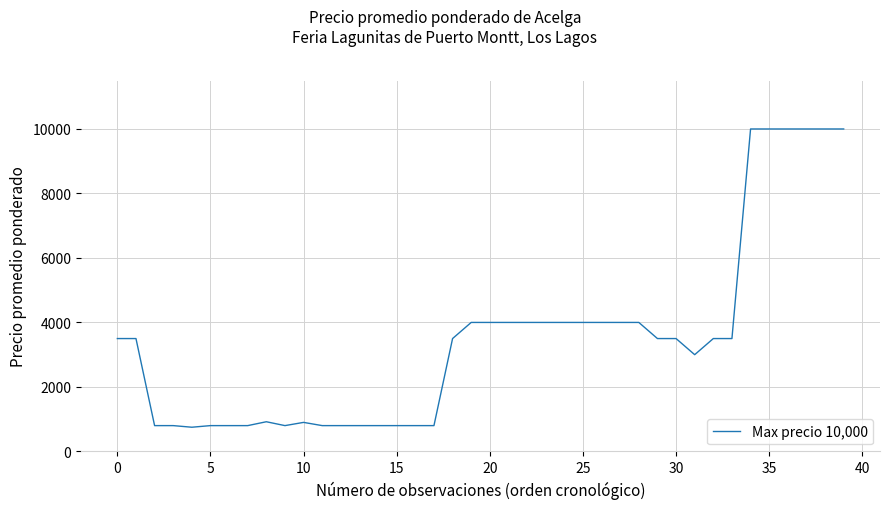

What is the smallest value displayed?

750